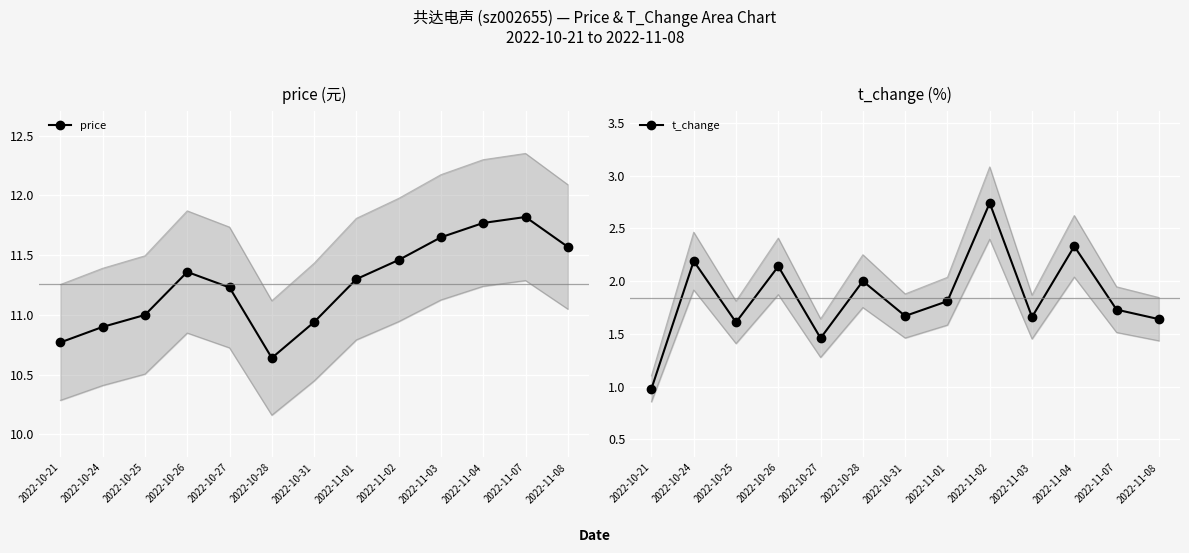

Reading left to right, list all the values displayed in this chart.

price: 2022-10-21=10.8	2022-10-24=10.9	2022-10-25=11.0	2022-10-26=11.4	2022-10-27=11.2	2022-10-28=10.6	2022-10-31=10.9	2022-11-01=11.3	2022-11-02=11.5	2022-11-03=11.7	2022-11-04=11.8	2022-11-07=11.8	2022-11-08=11.6
t_change: 2022-10-21=1.0	2022-10-24=2.2	2022-10-25=1.6	2022-10-26=2.1	2022-10-27=1.5	2022-10-28=2.0	2022-10-31=1.7	2022-11-01=1.8	2022-11-02=2.7	2022-11-03=1.7	2022-11-04=2.3	2022-11-07=1.7	2022-11-08=1.6